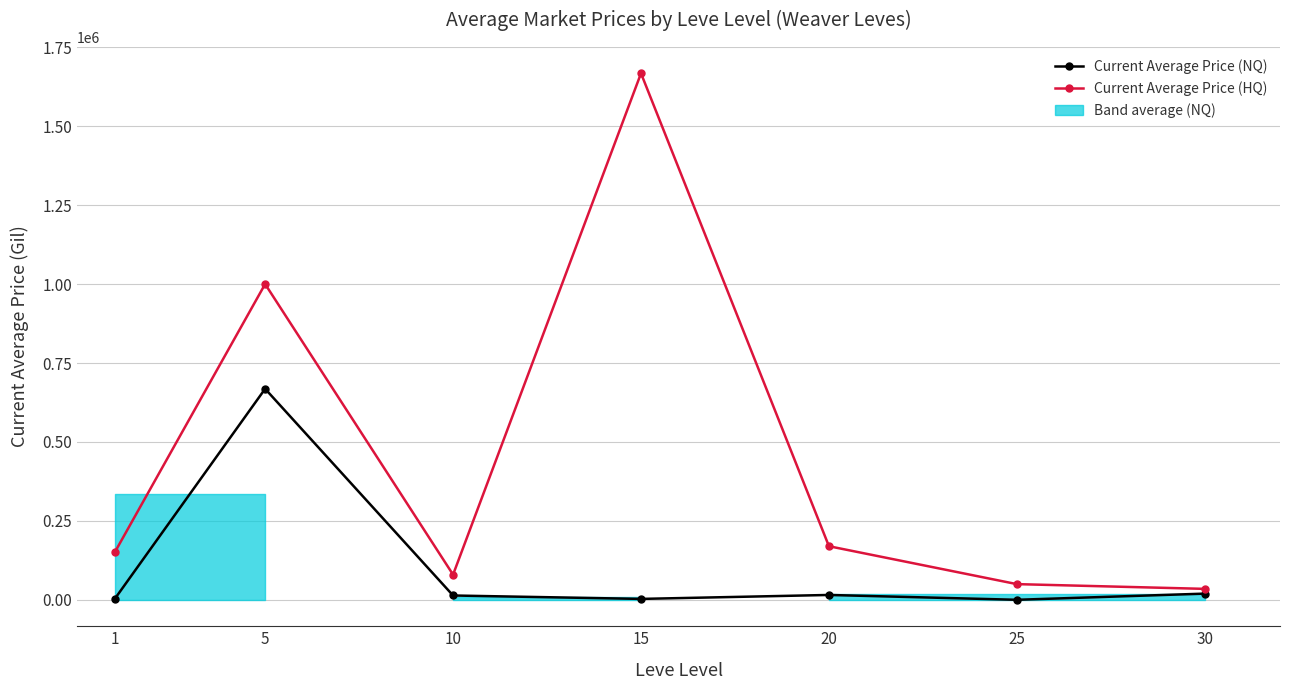

In Current Average Price (NQ), how many points are higher than both neighbors (excluding endpoints)?

2